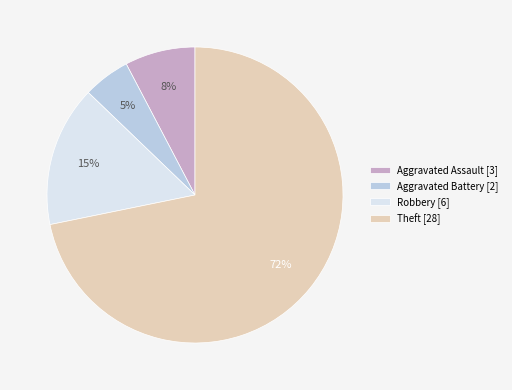

Which category accounts for the majority?

Theft